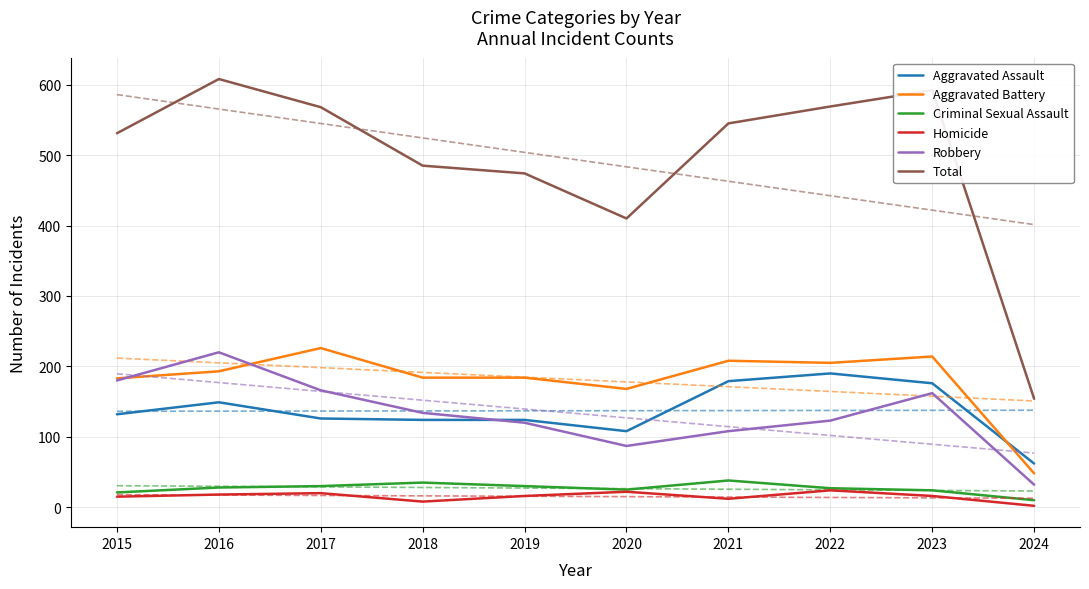

List the series in order of their peak value, highest first.

Total, Aggravated Battery, Robbery, Aggravated Assault, Criminal Sexual Assault, Homicide